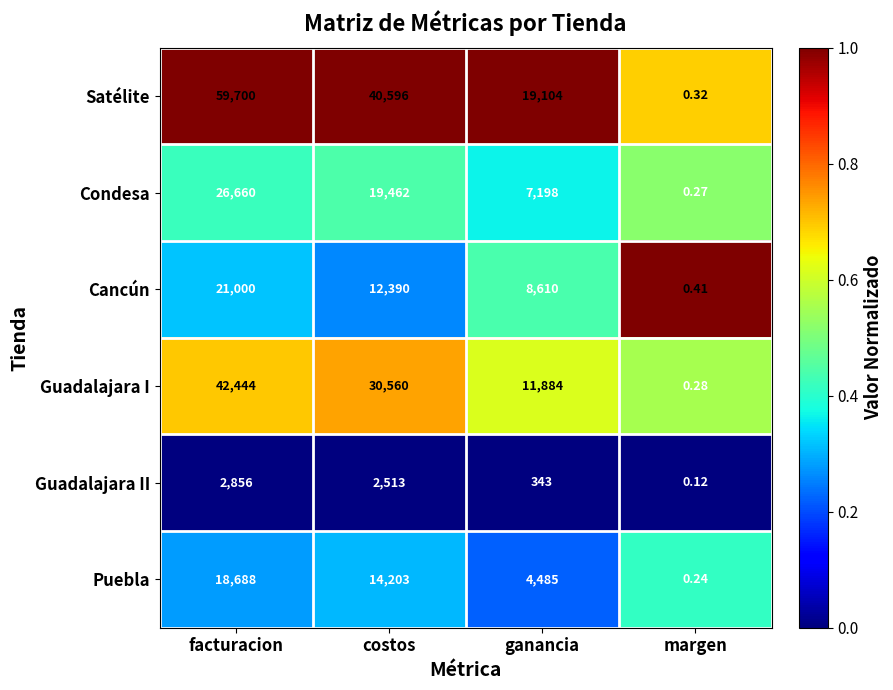

How many data points does each series have?

4